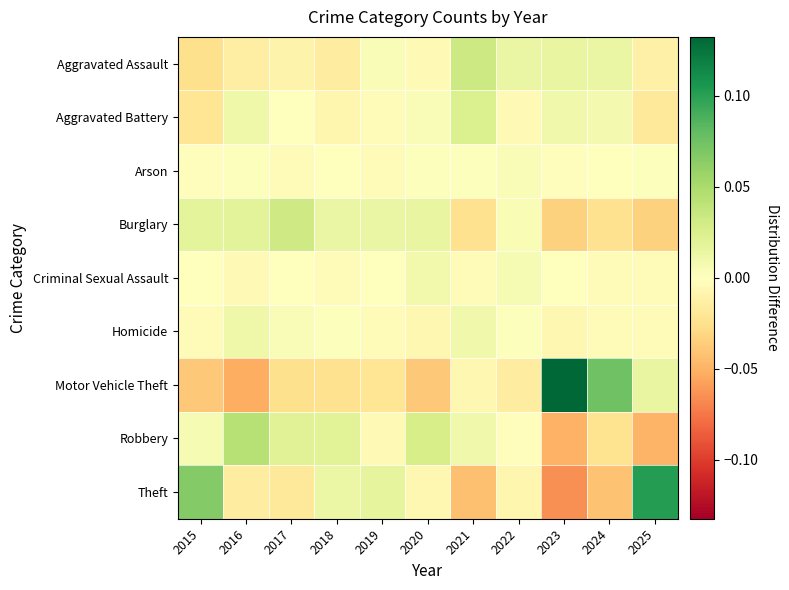

Which series changed the most between 2015 and 2020?

Theft